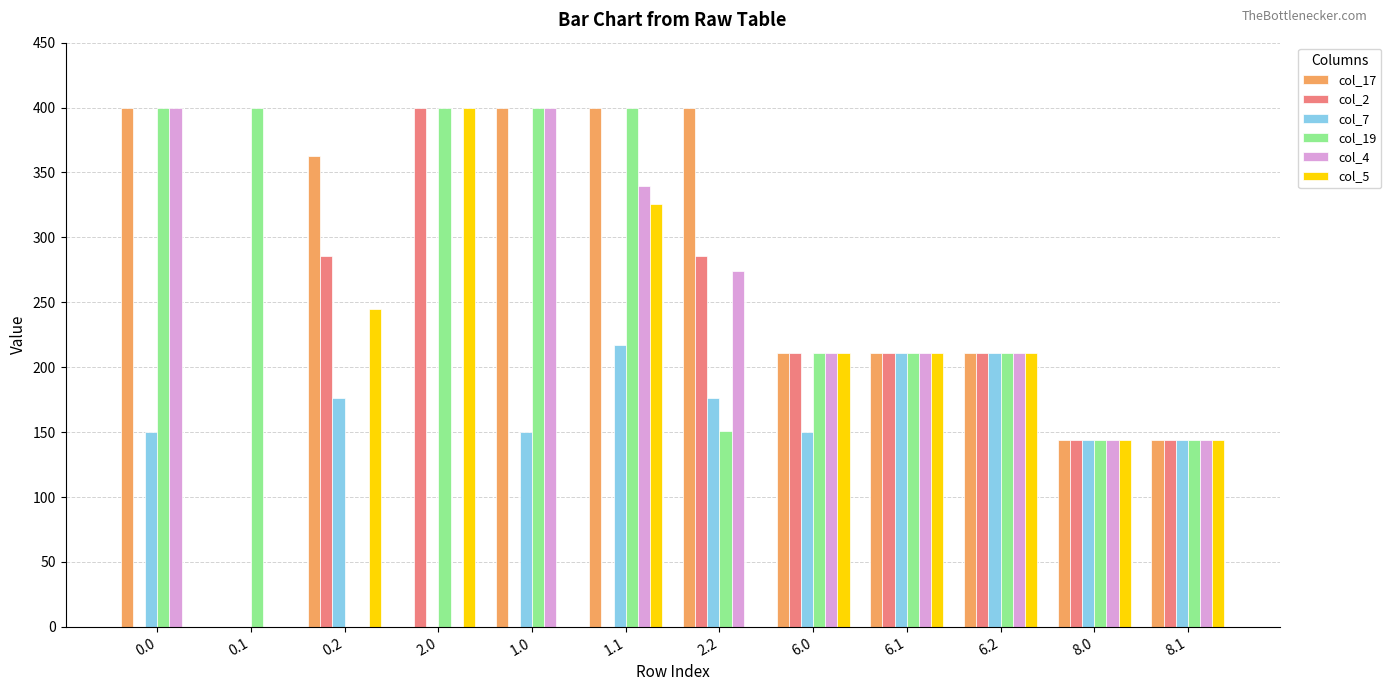

The value of col_7 at 2.0 is -125.9. True or false?

False